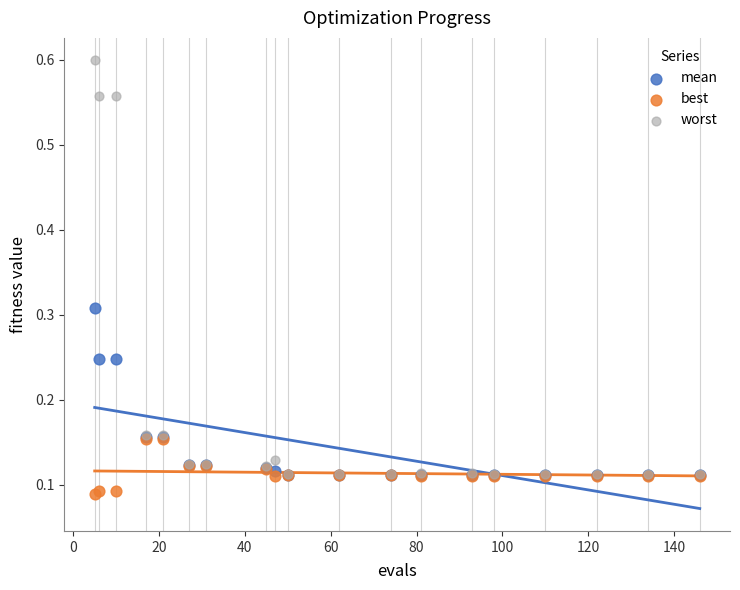

Which series reaches the minimum Y coordinate?

best